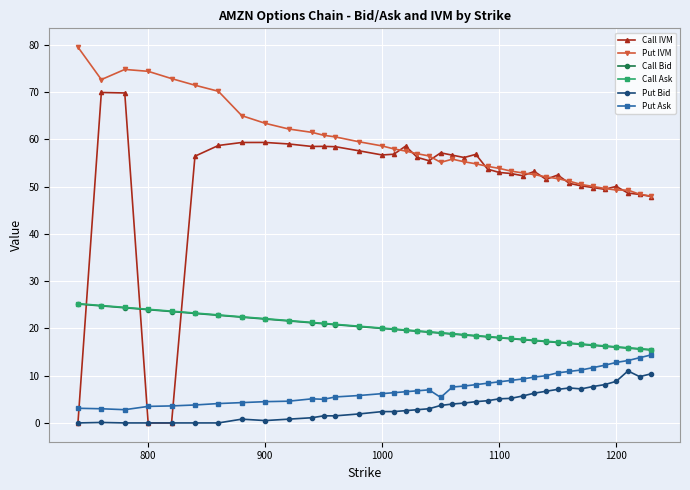

Which series has the largest total across all categories?

Put IVM